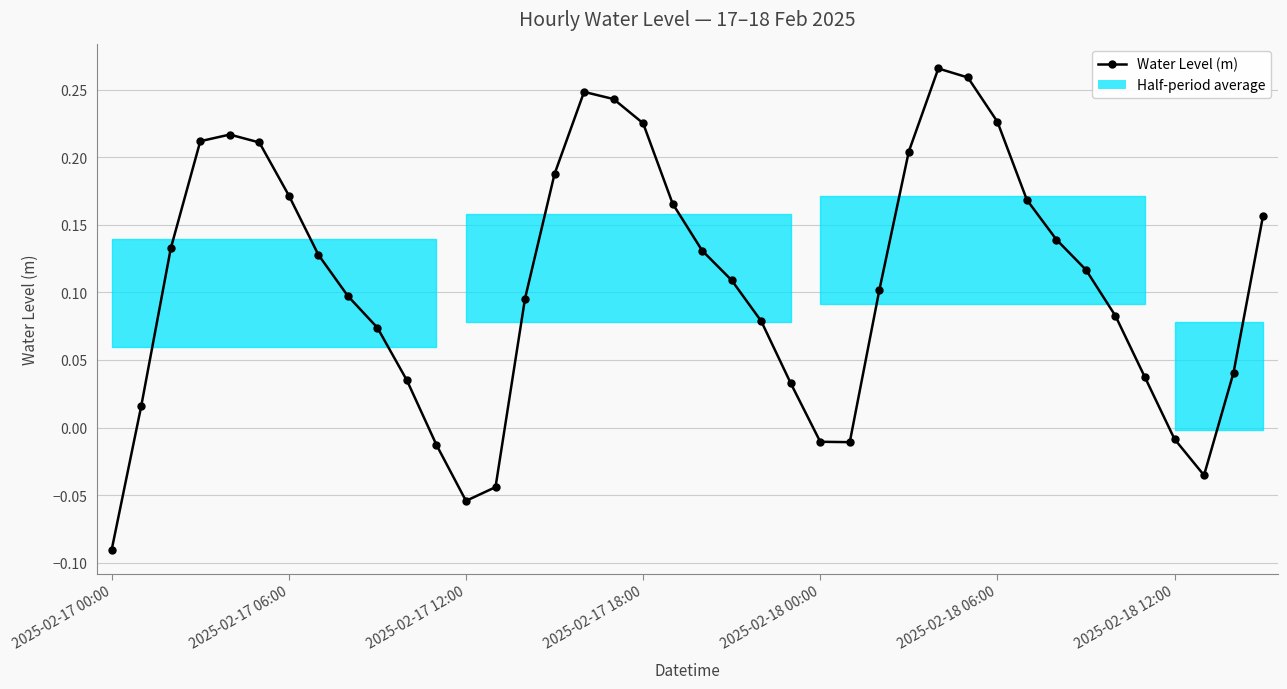

What is the difference between the maximum and minimum values?

0.4